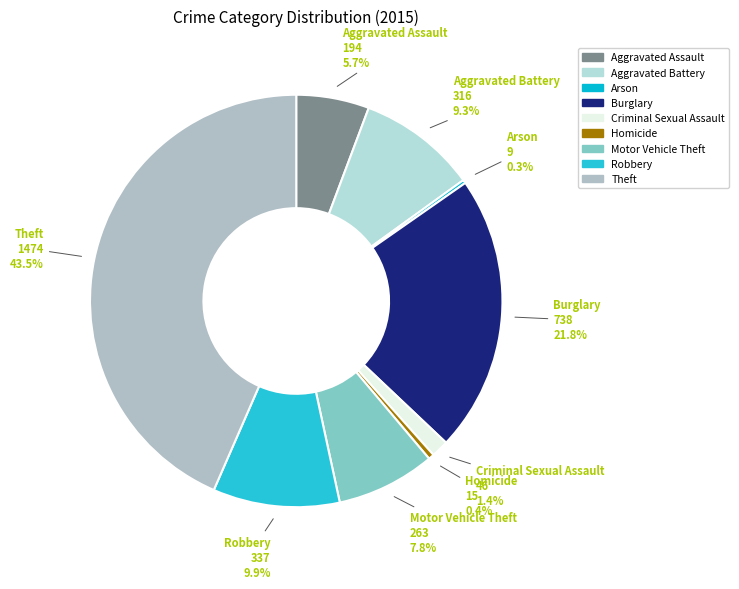

Is the sum of Aggravated Battery and Theft greater than half?

Yes